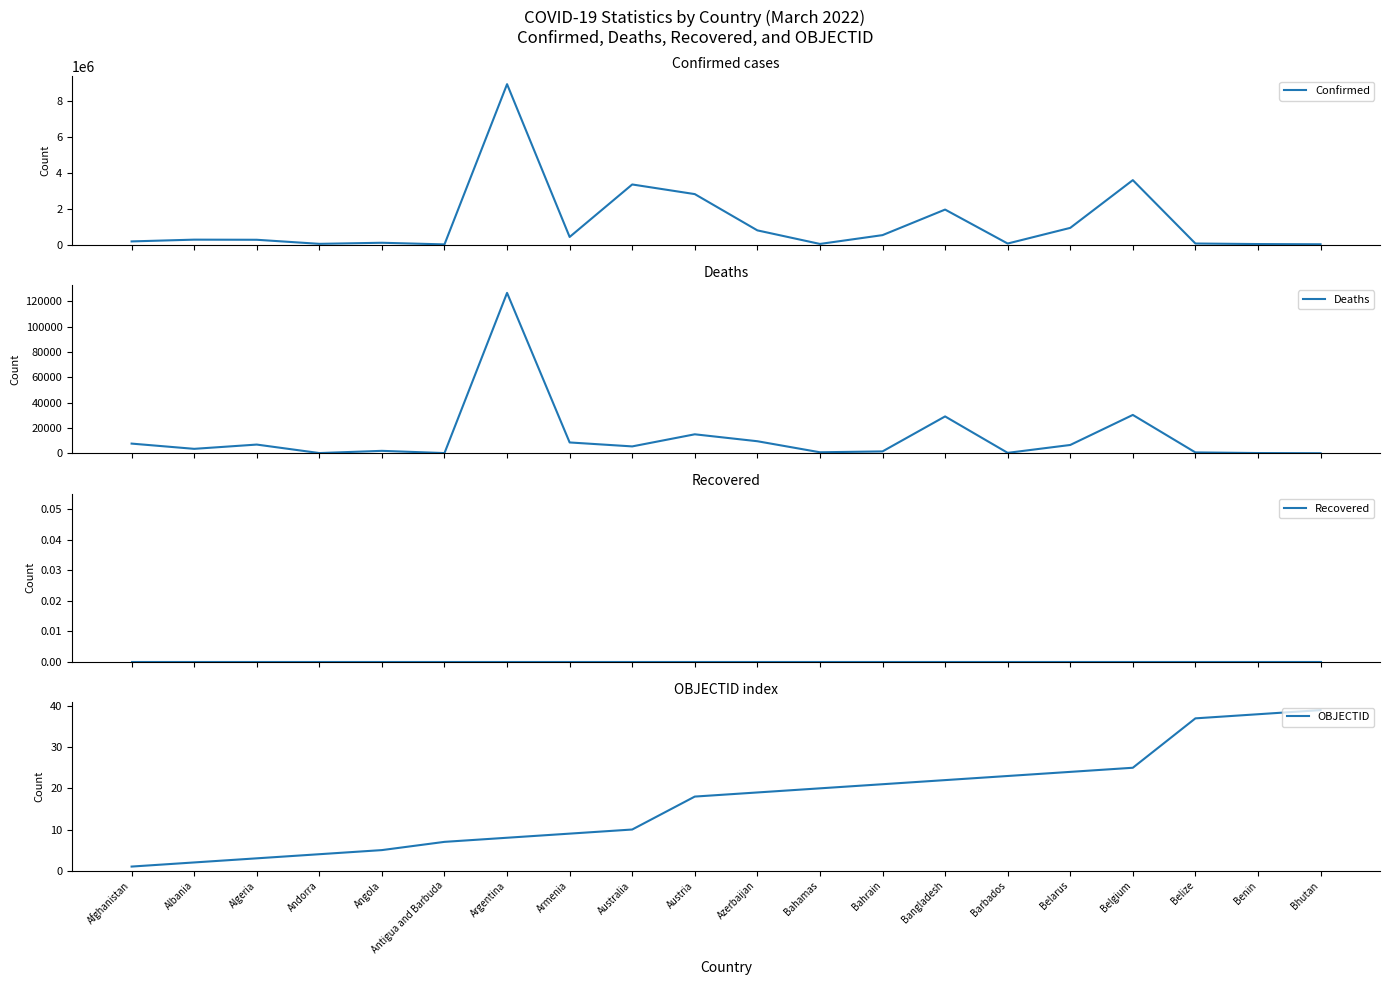

What is the sum of the Deaths values at Bahamas and Argentina?

127395